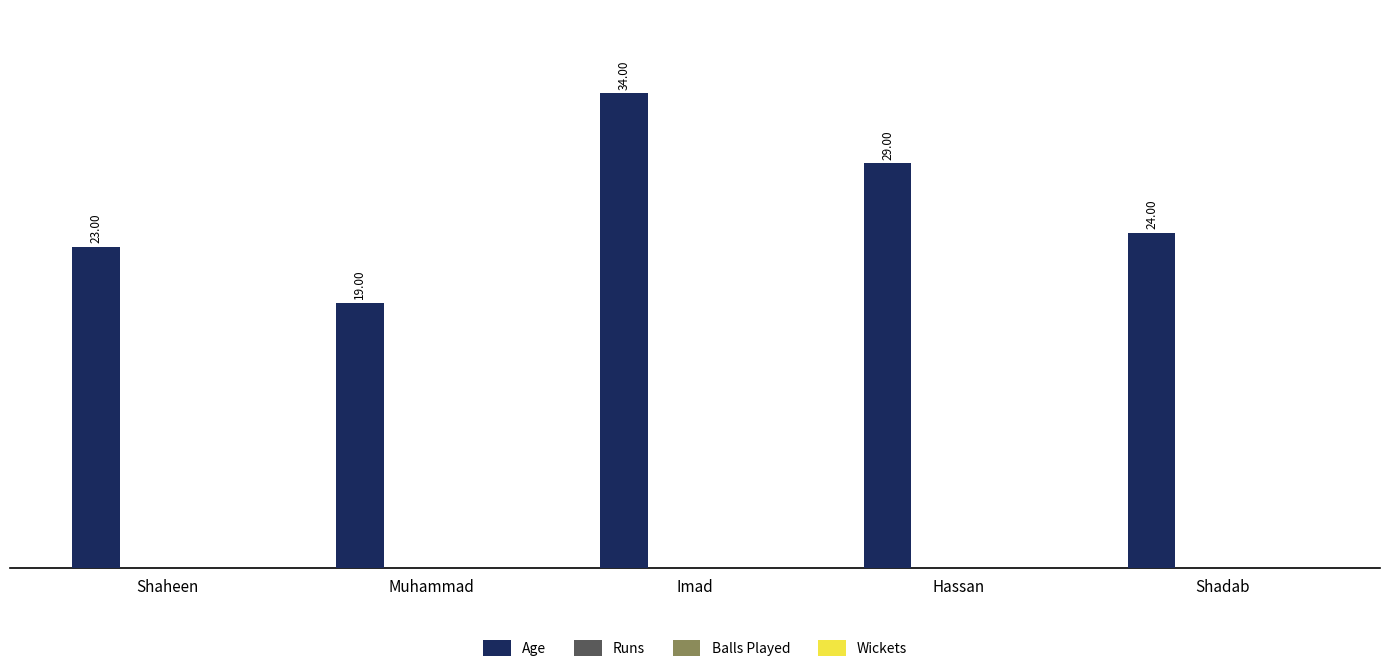

Are the bars horizontal?

No